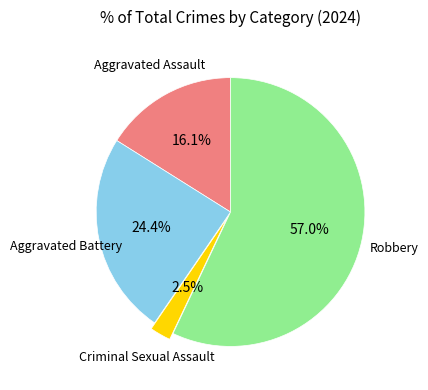

Is there any slice that represents more than half of the pie?

Yes